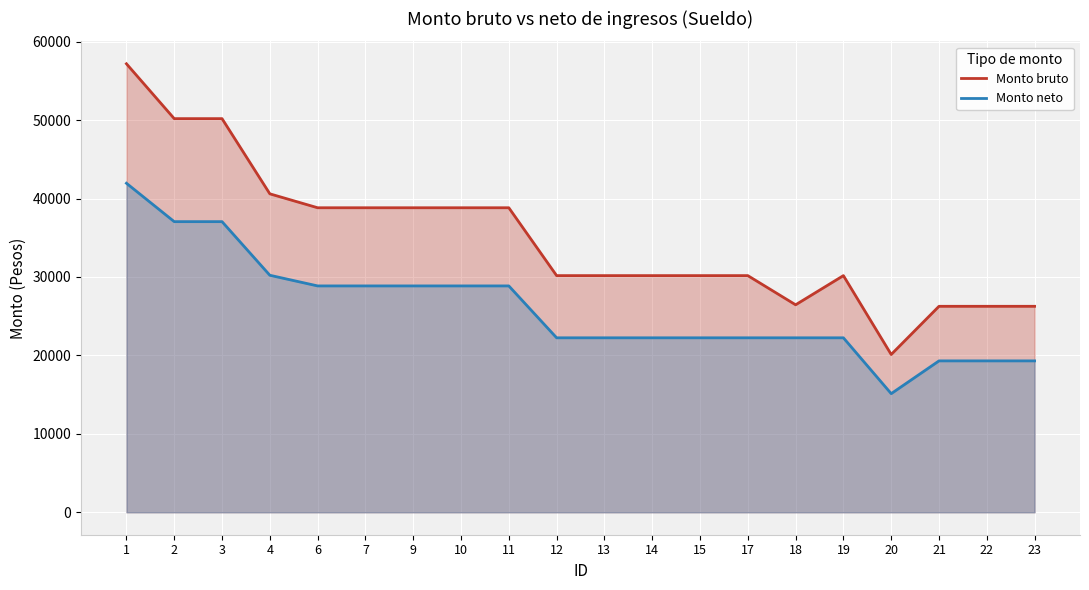

Which category has the highest value in the Monto bruto series?

1